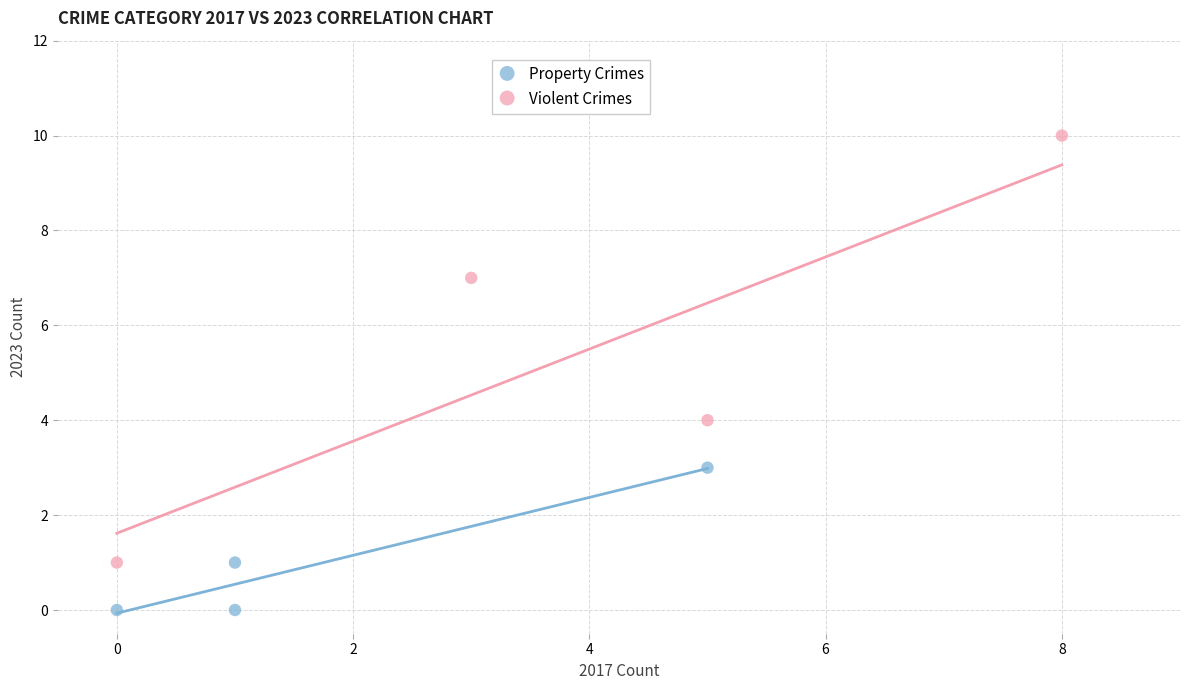

What are all the series names shown in the legend?

Property Crimes, Violent Crimes